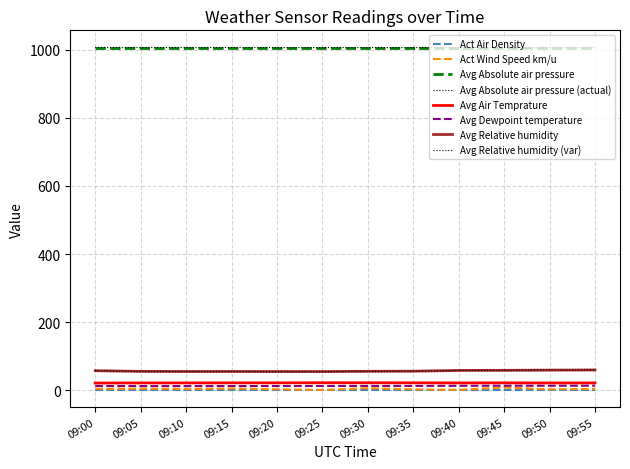

The Avg Air Temprature series shows 34.6 at 09:25. True or false?

False